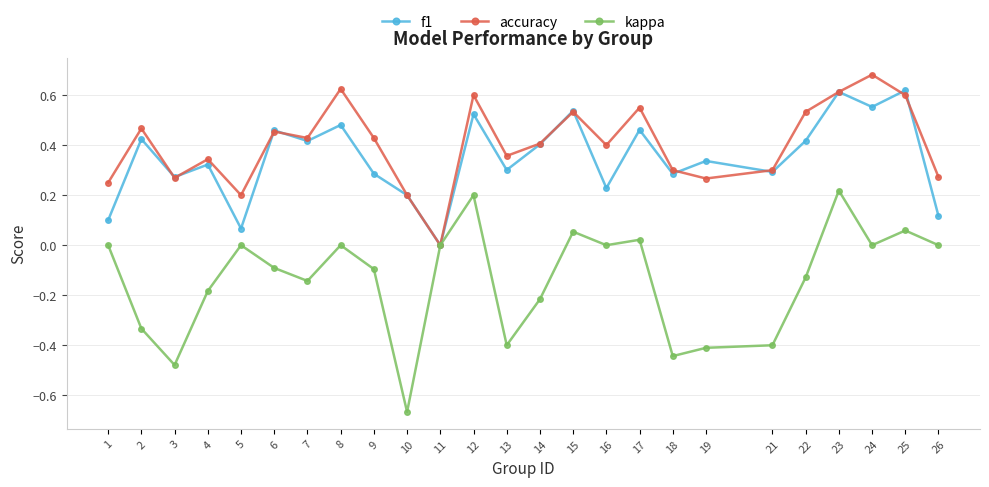

At which category does the chart reach its minimum across all series?

10